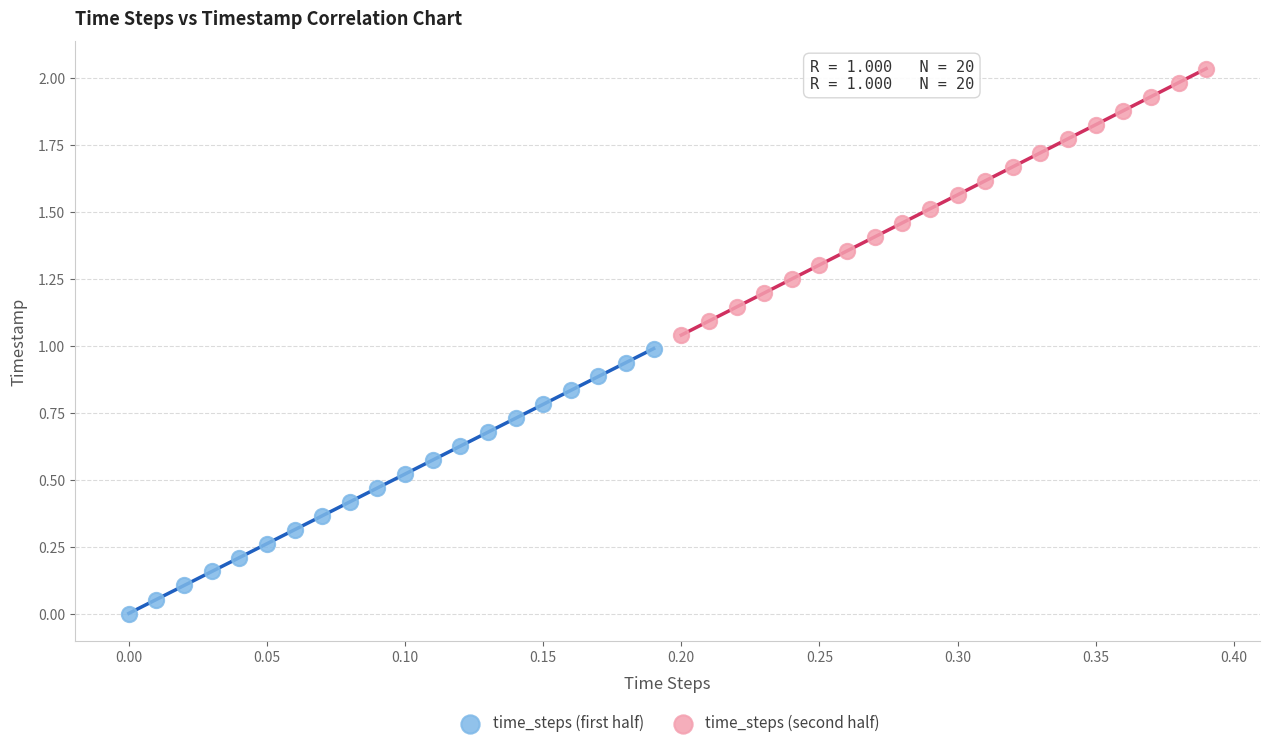

What are all the series names shown in the legend?

time_steps (first half), time_steps (second half)